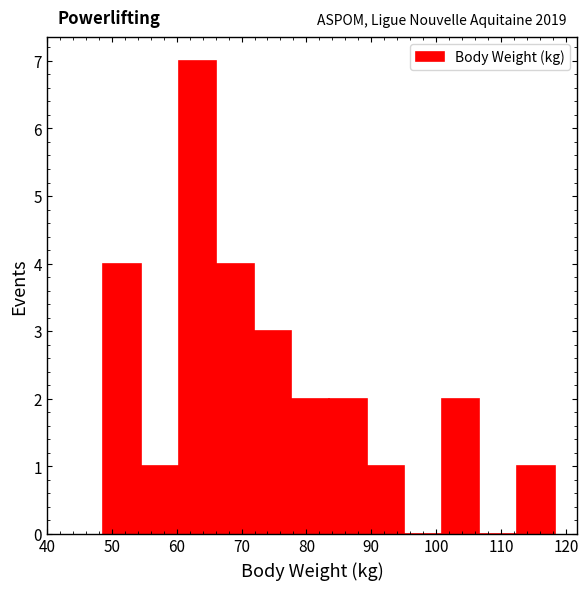

Over which range of the x-axis is the bar tallest?

60 to 66